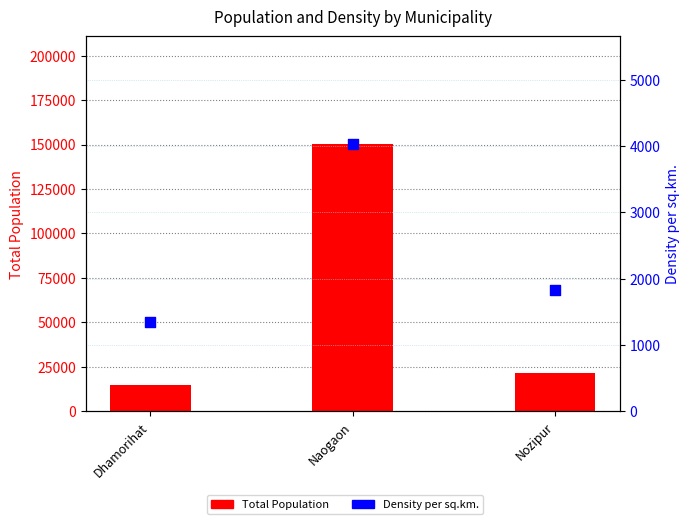

Which series contains the lowest Y value?

Density per sq.km.